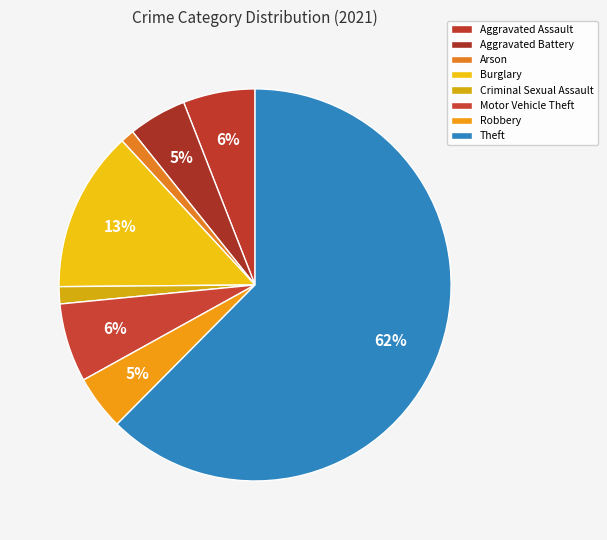

How many segments does this pie chart have?

8